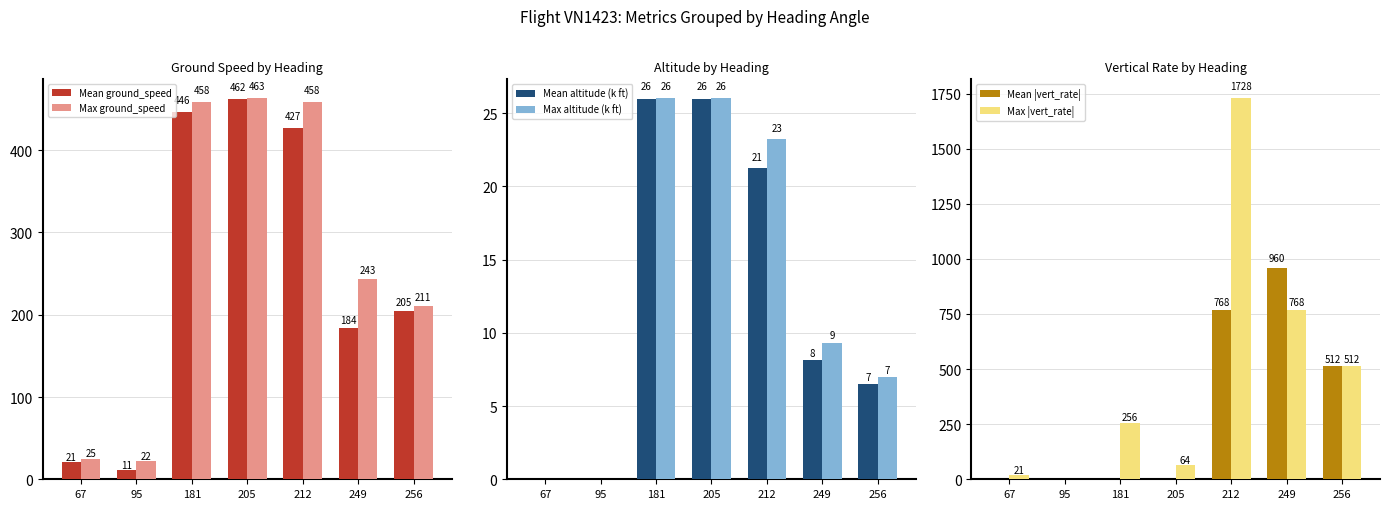

At how many categories does at least one series exceed 1020?

1